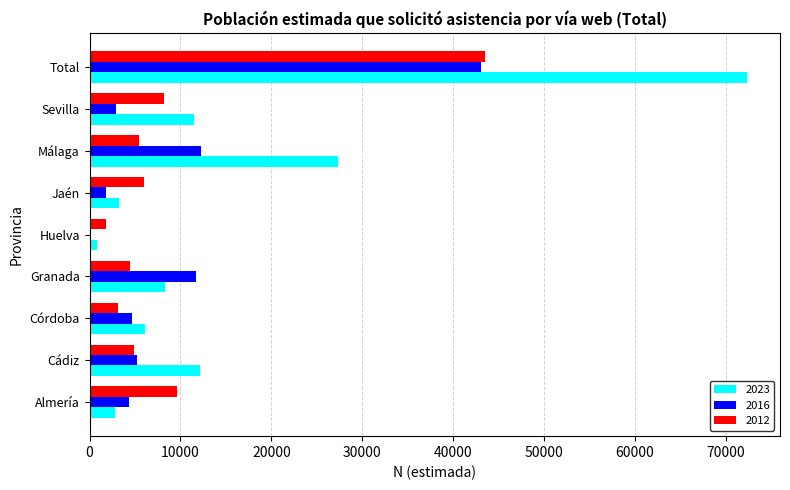

The value of 2012 at Cádiz is 4894. True or false?

True